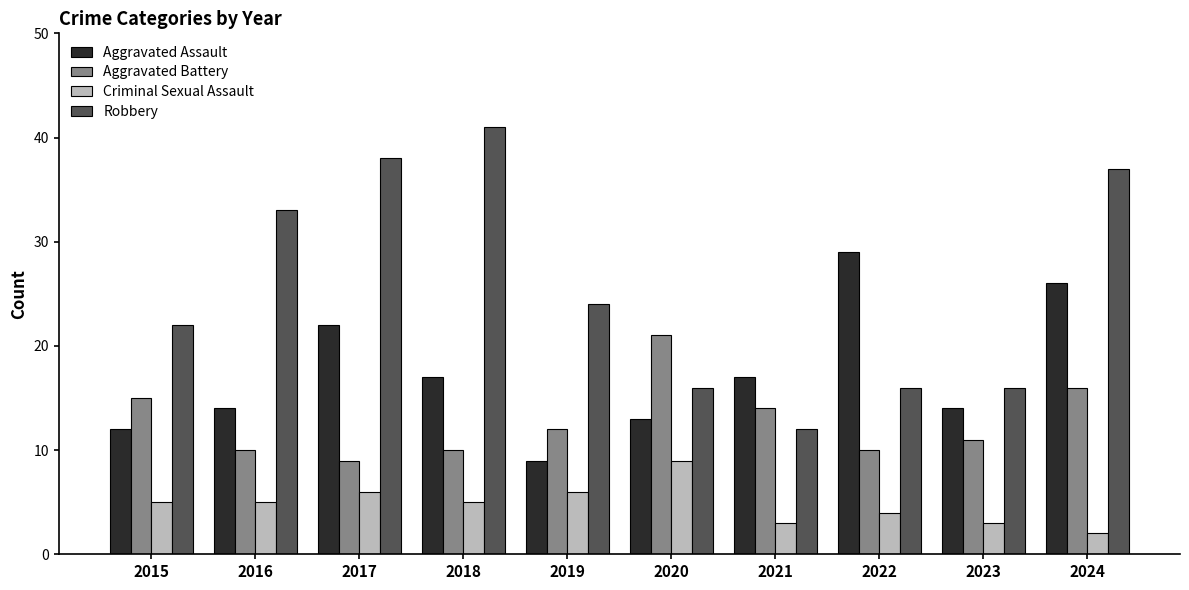

Reading left to right, extract all data points from this chart.

Aggravated Assault: 2015=12	2016=14	2017=22	2018=17	2019=9	2020=13	2021=17	2022=29	2023=14	2024=26
Aggravated Battery: 2015=15	2016=10	2017=9	2018=10	2019=12	2020=21	2021=14	2022=10	2023=11	2024=16
Criminal Sexual Assault: 2015=5	2016=5	2017=6	2018=5	2019=6	2020=9	2021=3	2022=4	2023=3	2024=2
Robbery: 2015=22	2016=33	2017=38	2018=41	2019=24	2020=16	2021=12	2022=16	2023=16	2024=37